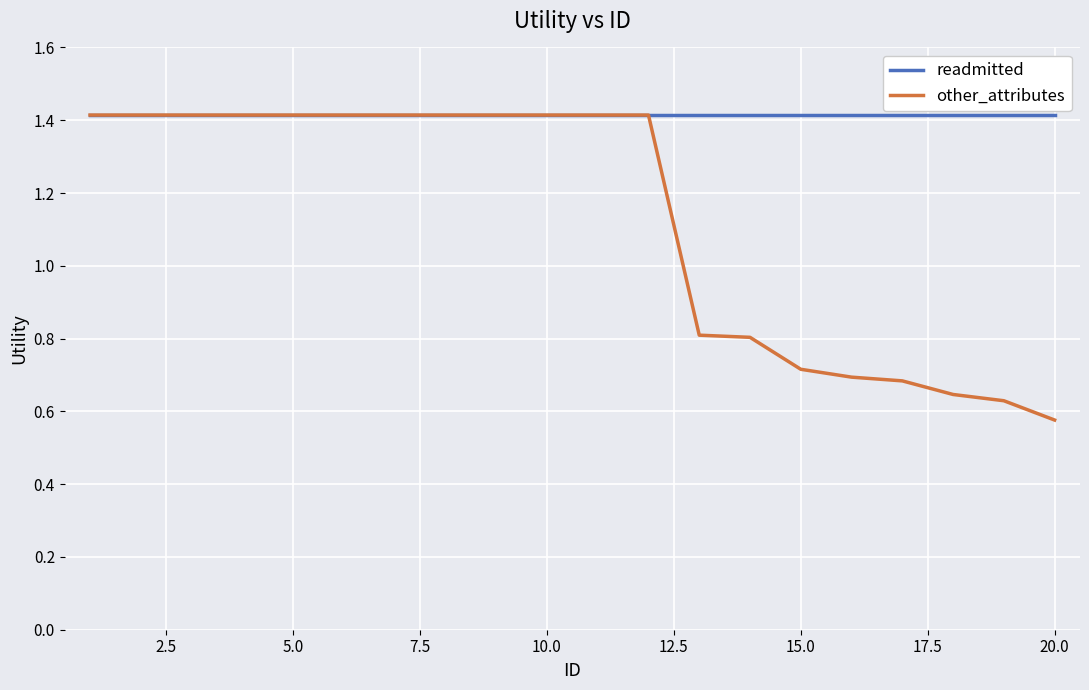

What is the greatest value displayed?

1.4